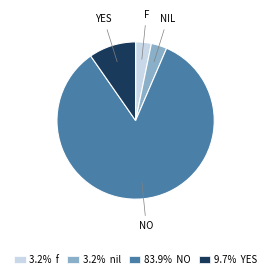

Is there a majority slice in this chart?

Yes